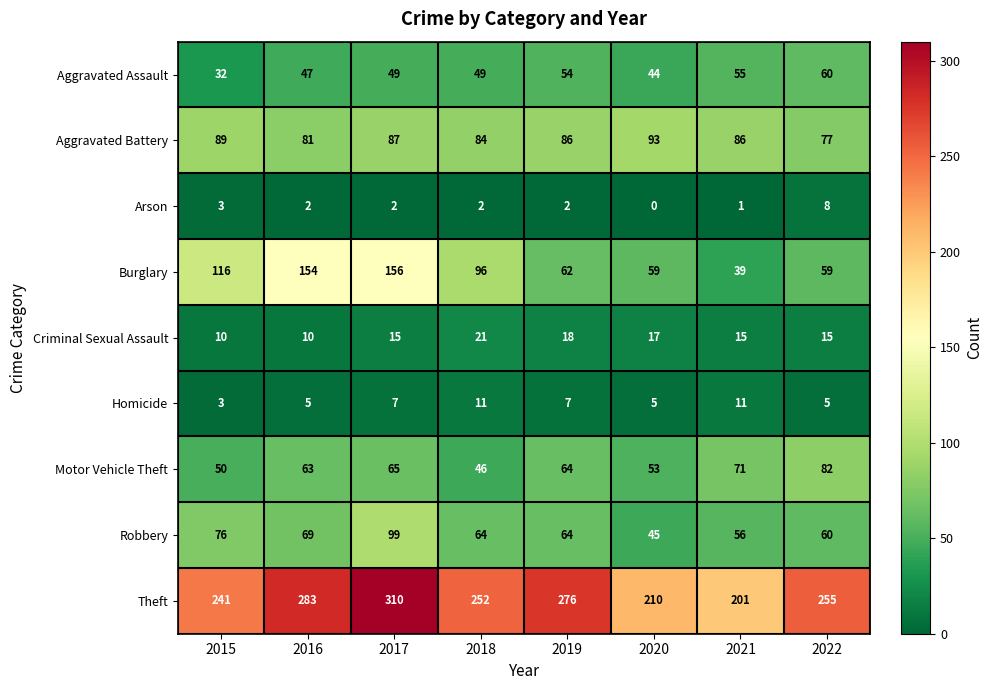

The Robbery series shows 27 at 2019. True or false?

False